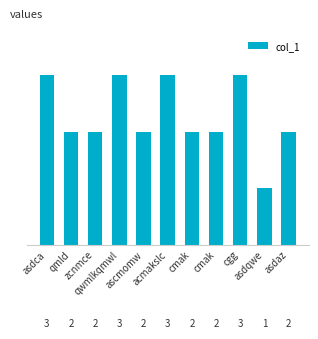

What is the label of the 9th bar from the left?

cgg